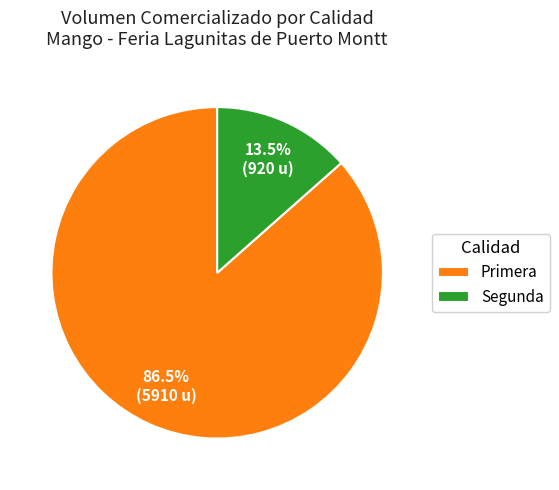

Rank the categories by value from highest to lowest.

Primera, Segunda